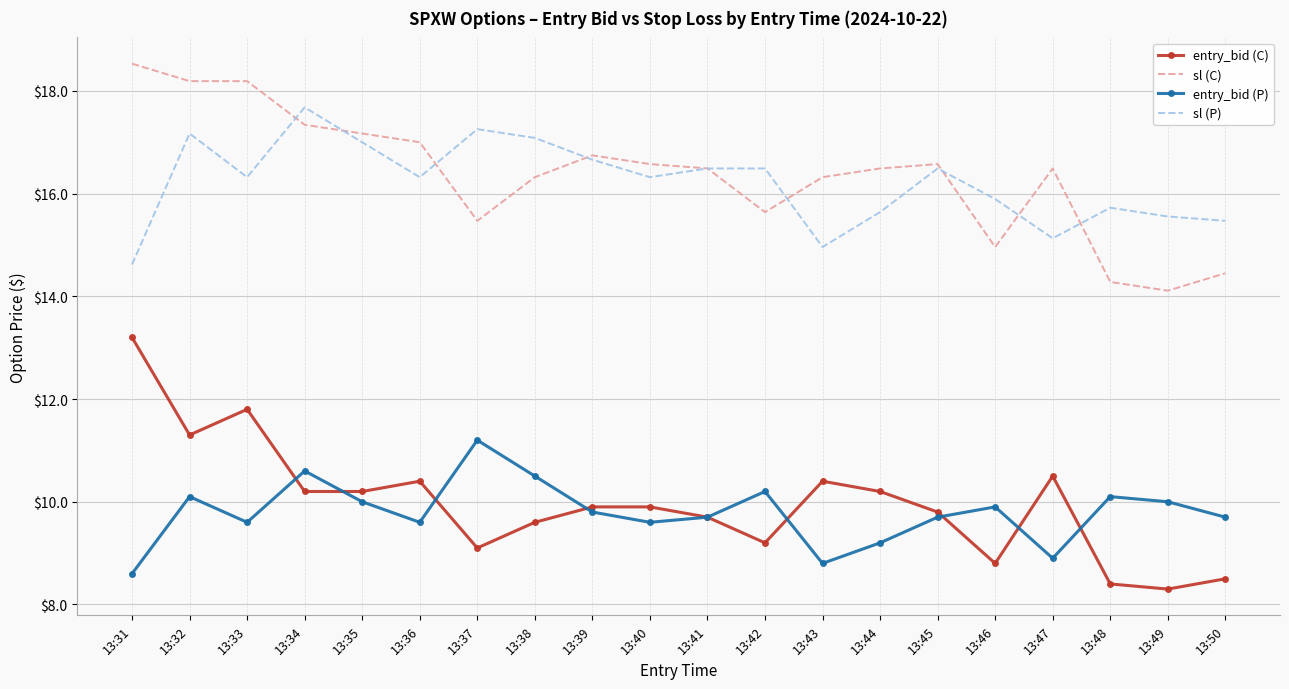

How many interior local valleys does the entry_bid (P) series have?

5